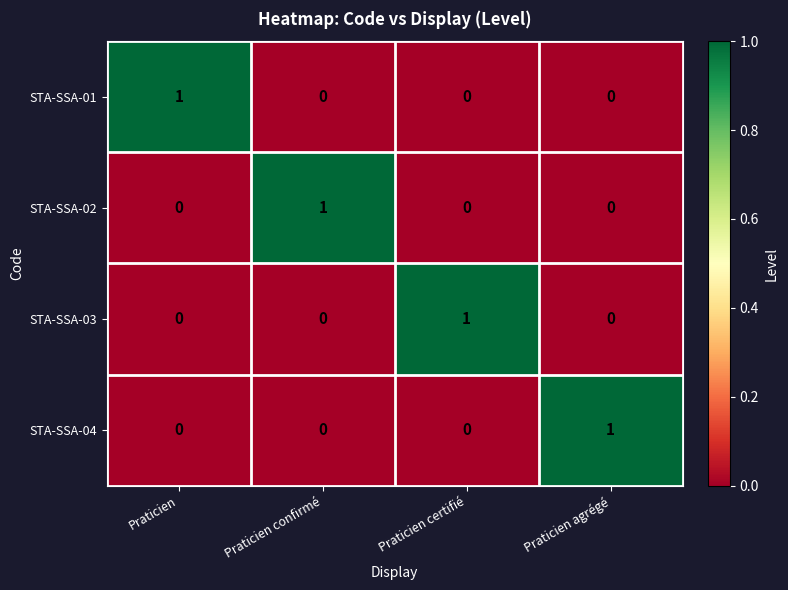

What is the greatest value displayed?

1